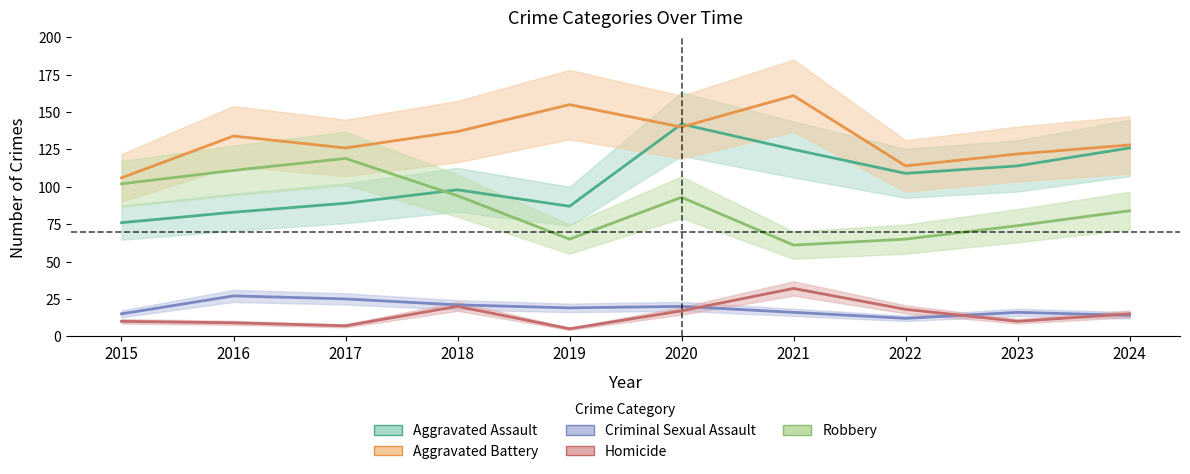

At which category does the chart reach its peak across all series?

2021